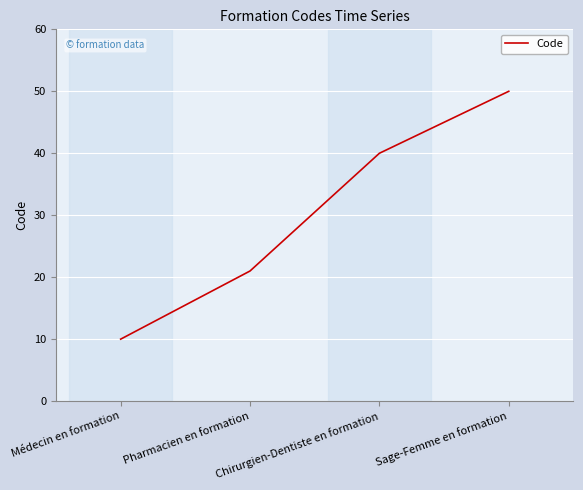

What is the sum of the values at Sage-Femme en formation and Médecin en formation?

60